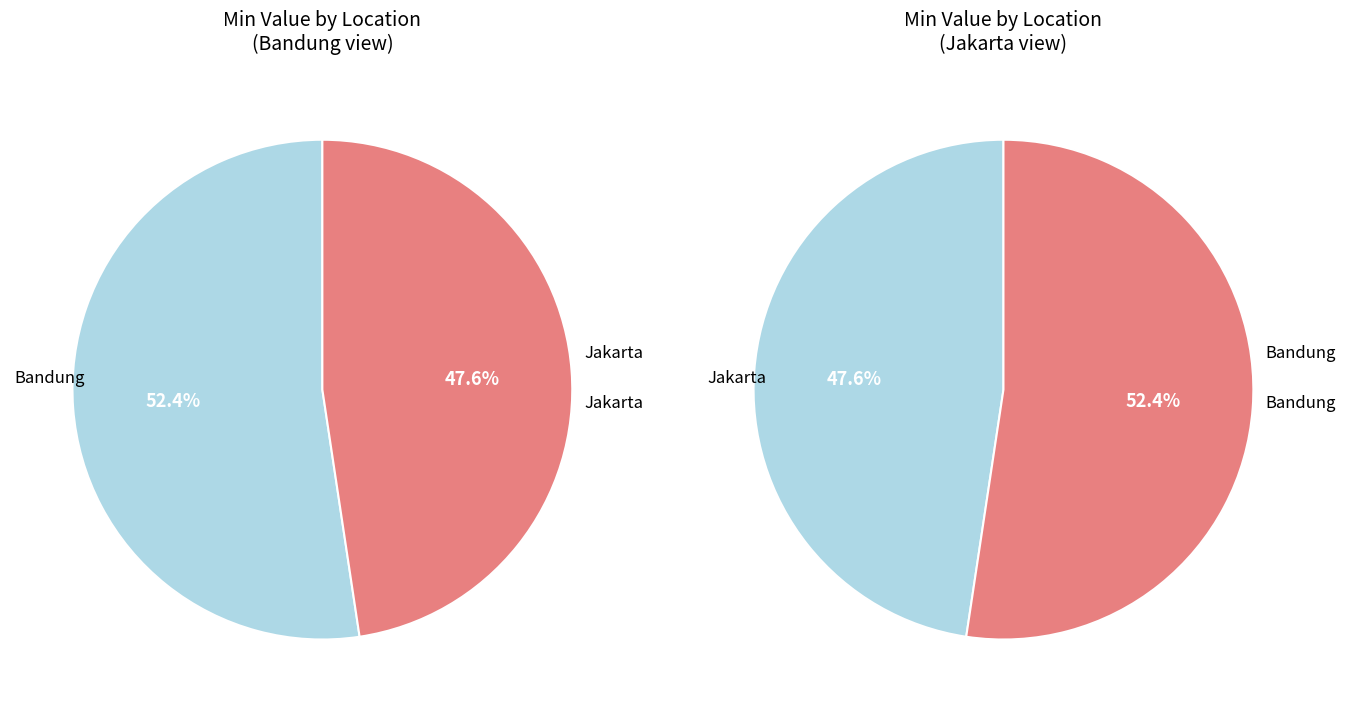

Which slice is the smallest?

Jakarta